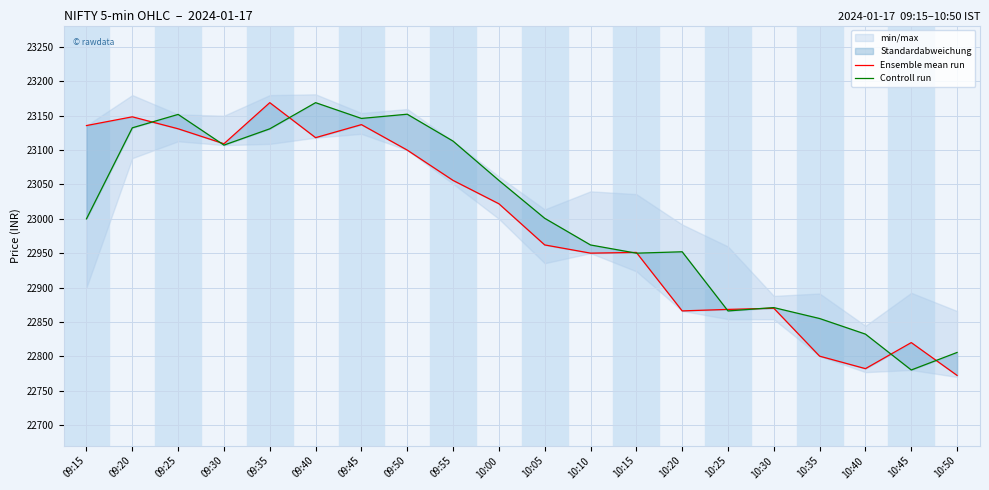

At which label is Ensemble mean run closest to 22970?

10:05